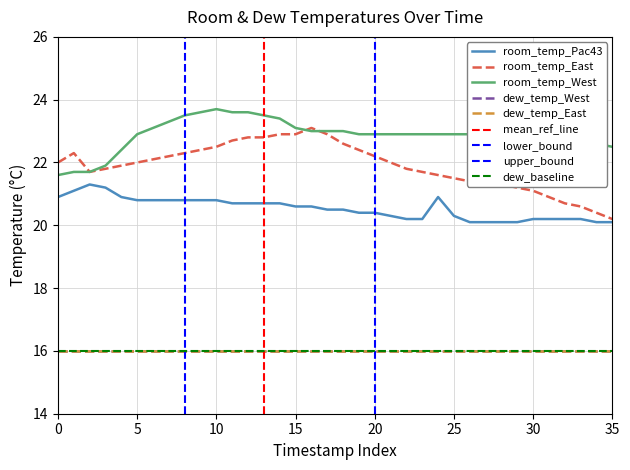

True or false: room_temp_Pac43 has more than 2 points higher than both neighbors.

False